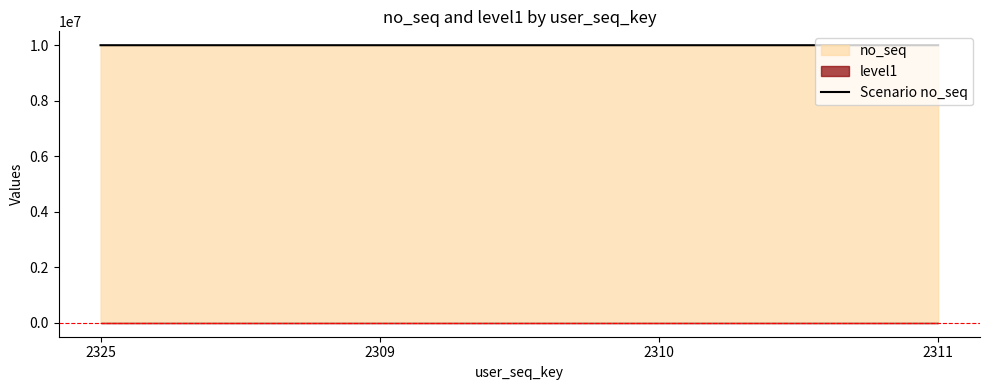

Is it true that the value at 2309 is 16903383?

False